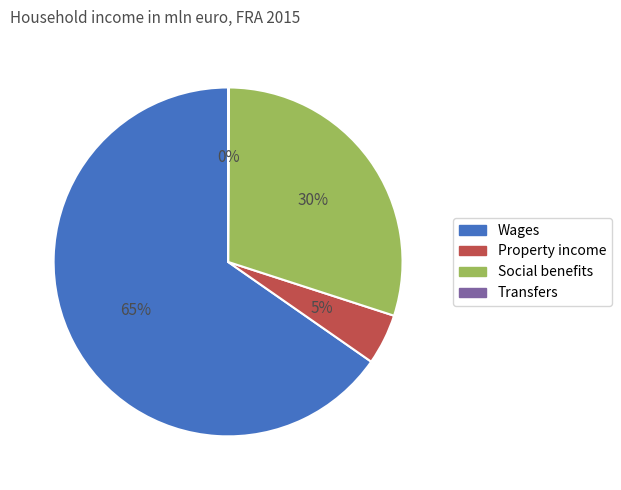

Between Social benefits and Property income, which is larger?

Social benefits